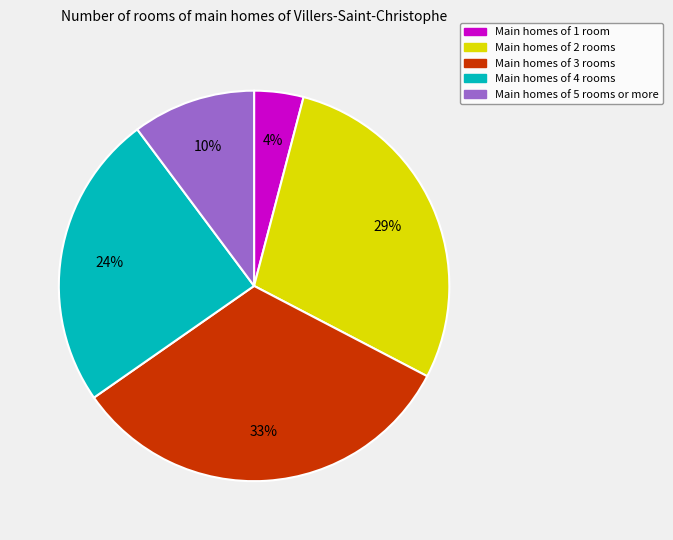

To the nearest percent, what is the difference between the largest and smallest slice percentages?

29%